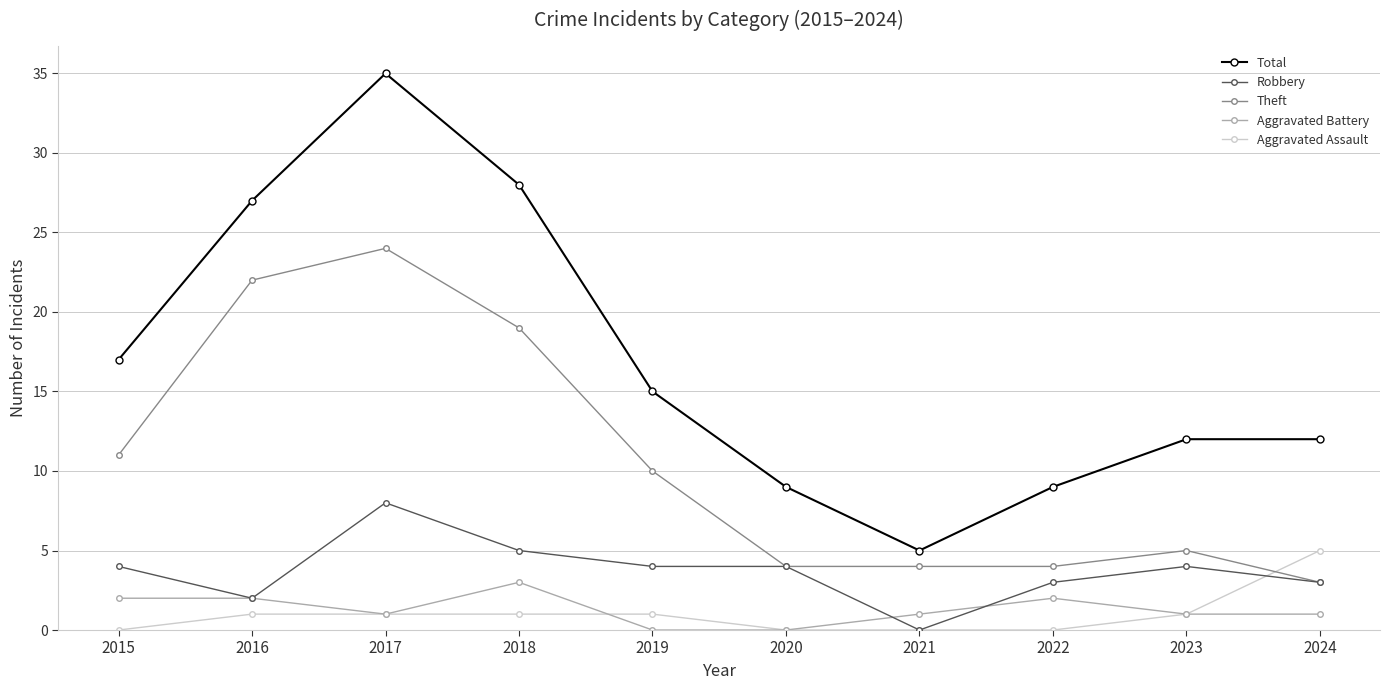

Which series has the widest spread of values?

Total